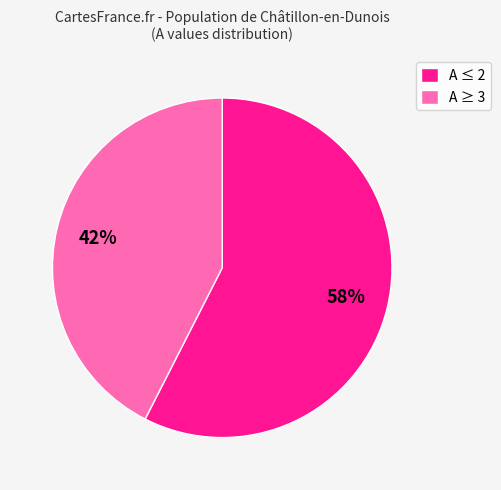

How many segments does this pie chart have?

2